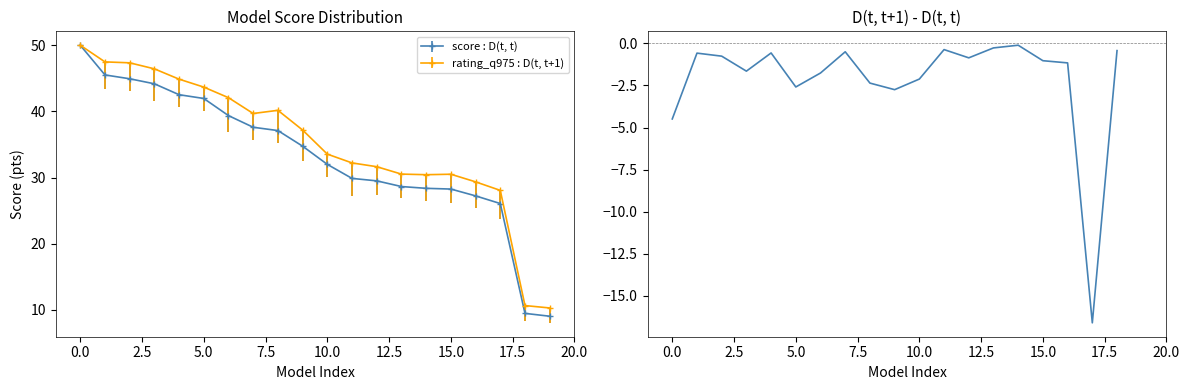

How many points are lower than both their immediate neighbors (excluding endpoints)?

5